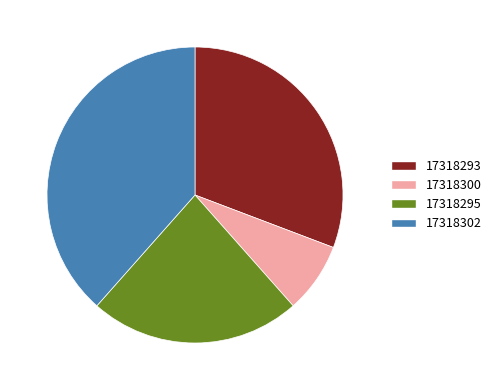

How many segments does this pie chart have?

4